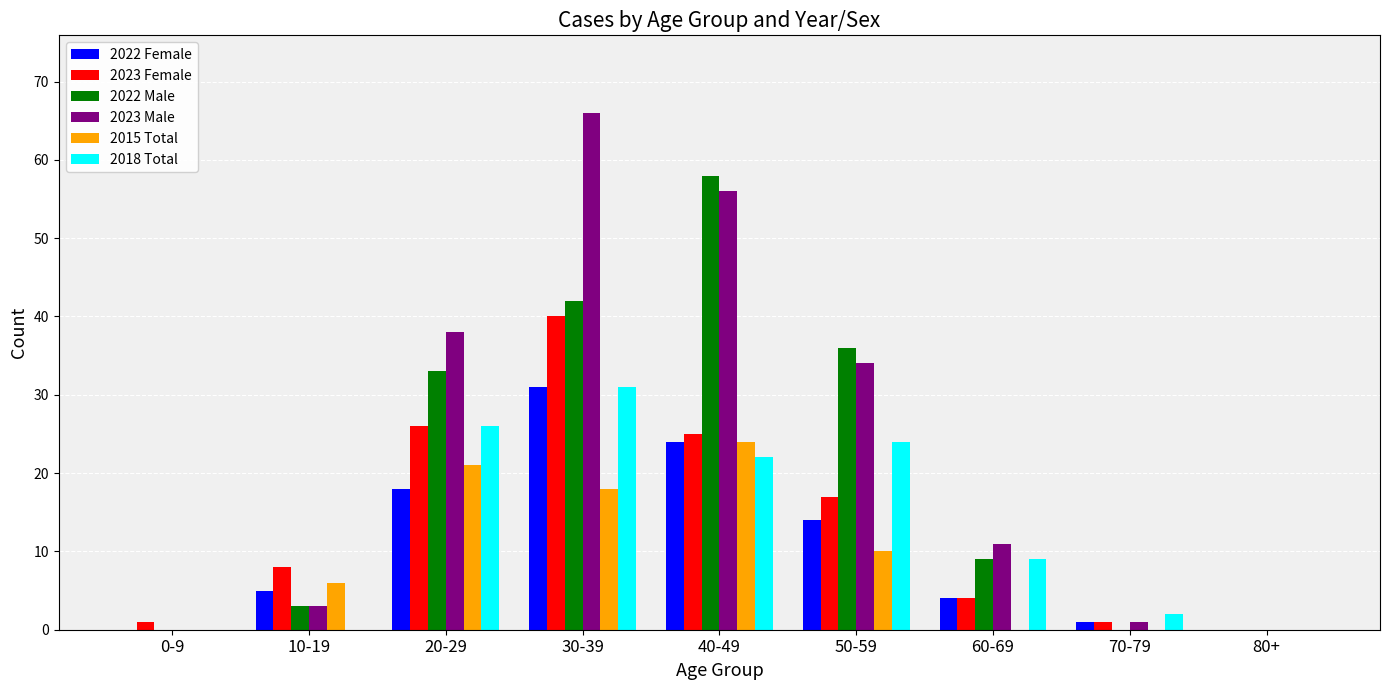

What are all the series names shown in the legend?

2022 Female, 2023 Female, 2022 Male, 2023 Male, 2015 Total, 2018 Total